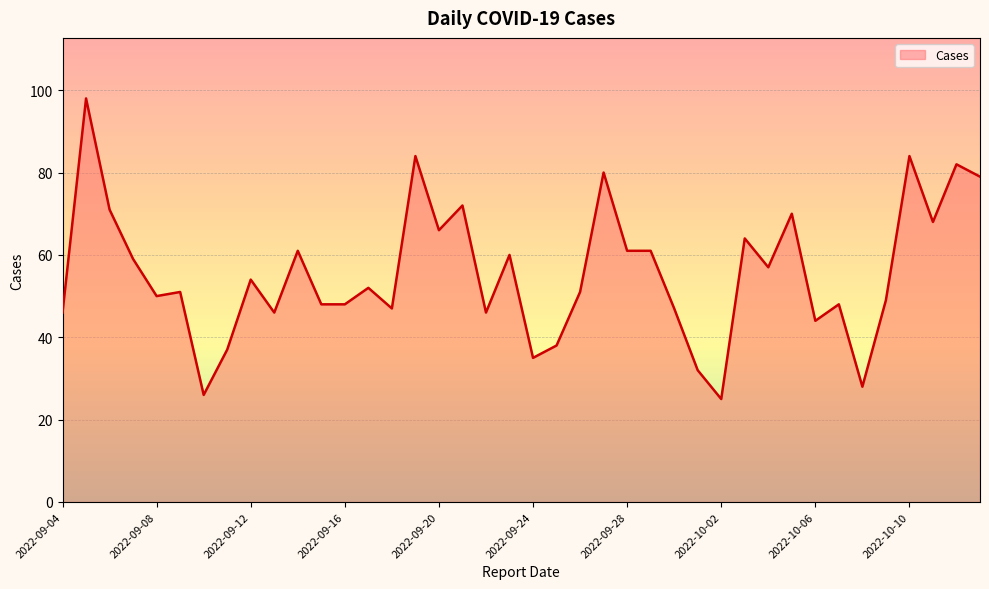

What is the maximum value shown in the chart?

98